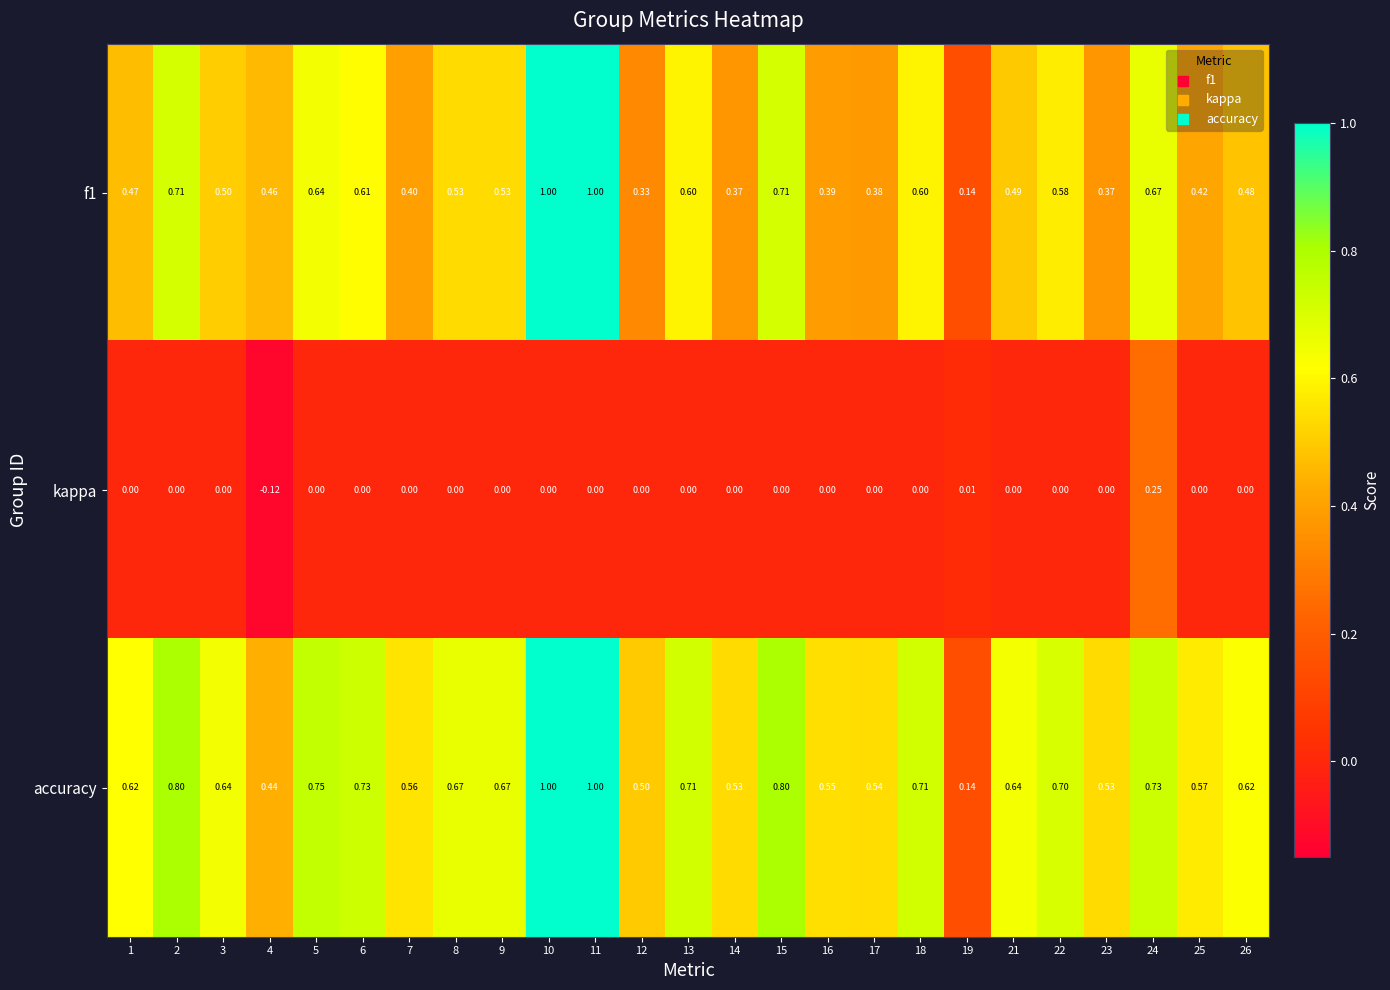

Which series has the largest total across all categories?

accuracy